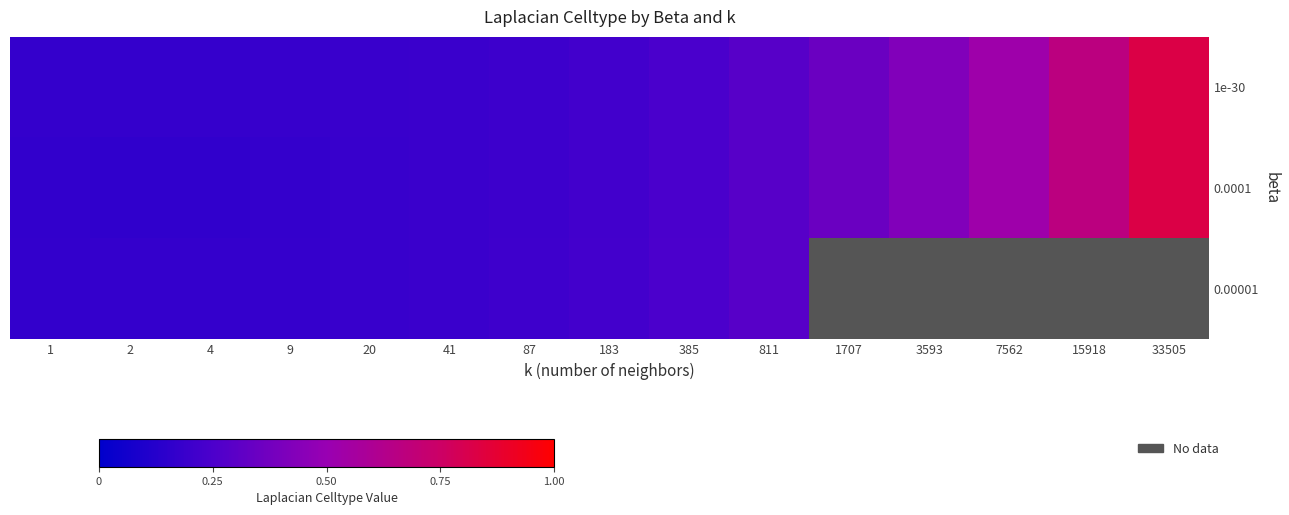

What is the total value across all series at 811?

0.9